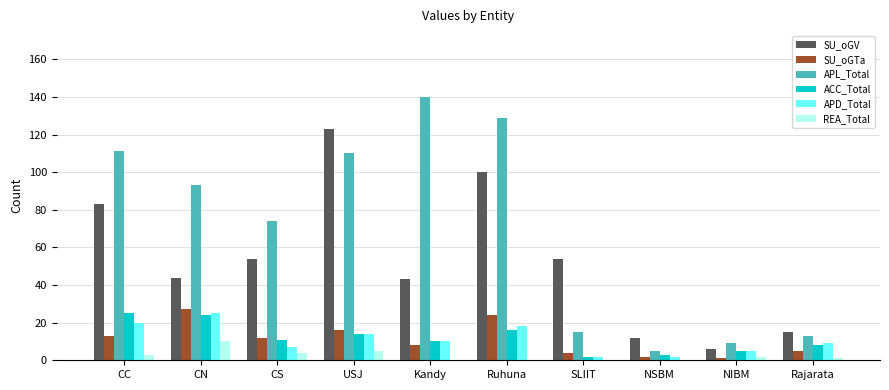

At which label is APL_Total closest to 72?

CS